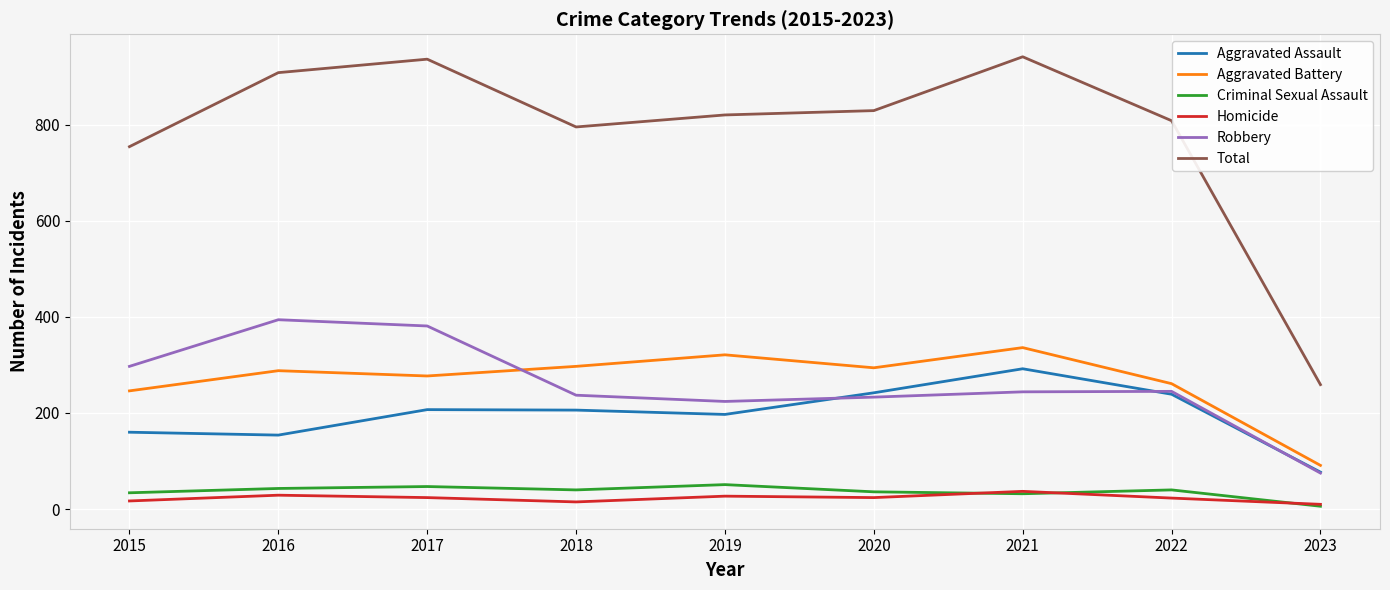

True or false: Criminal Sexual Assault and Robbery cross at least once.

False